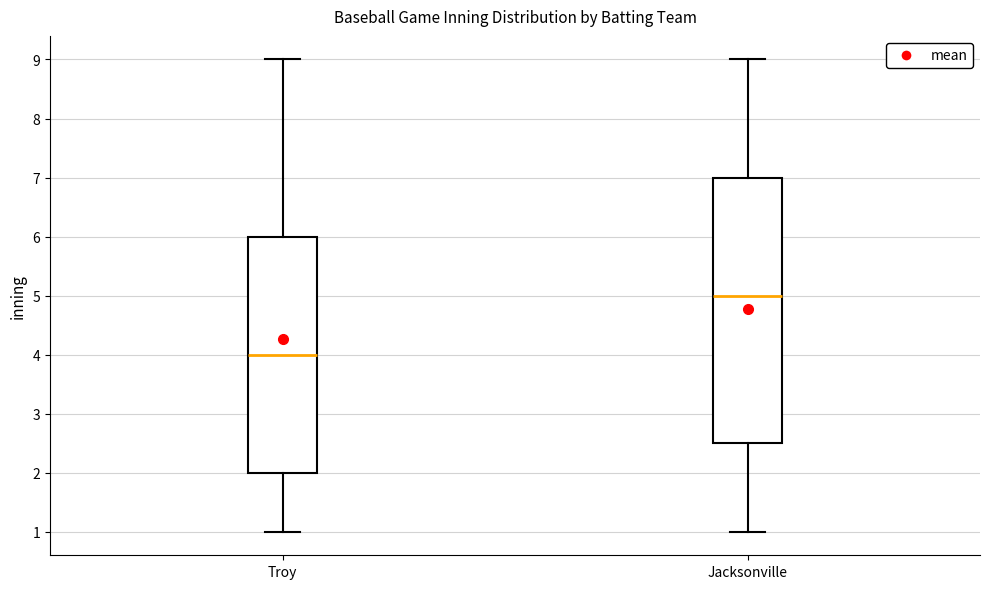

Reading left to right, read every box against the y-axis: the position of its median line, the range the box covers, and the ends of its whiskers. The values are not printed on the chart, so give them approximately, as read against the axis.

Troy: median 4.0, box 2.0 to 6.0, whiskers 1.0 to 9.0
Jacksonville: median 5.0, box 2.5 to 7.0, whiskers 1.0 to 9.0